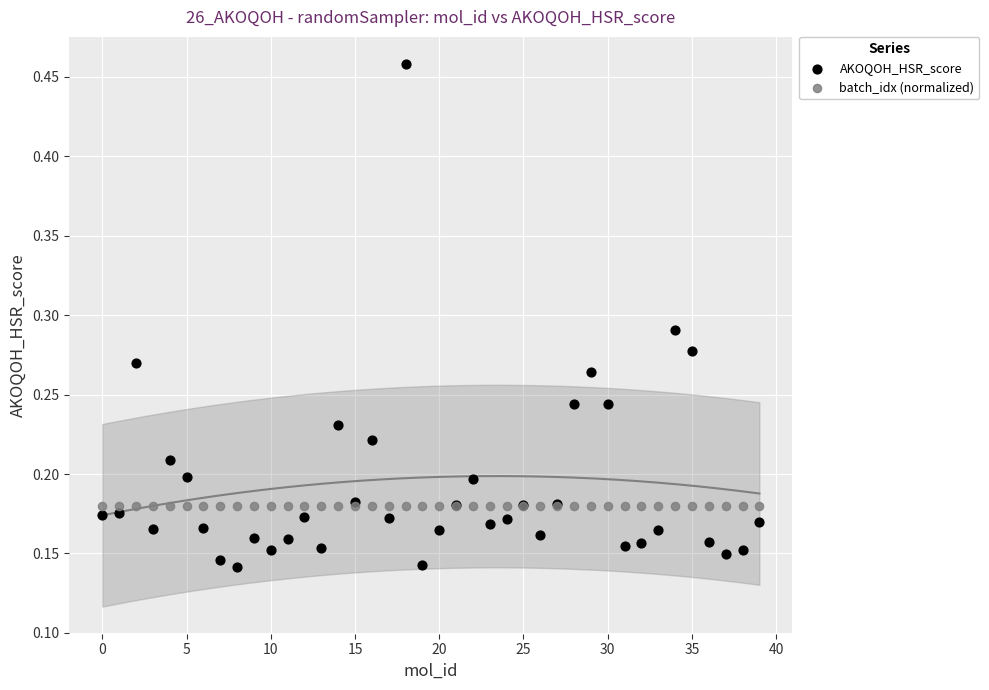

Which series contains the highest Y value?

AKOQOH_HSR_score